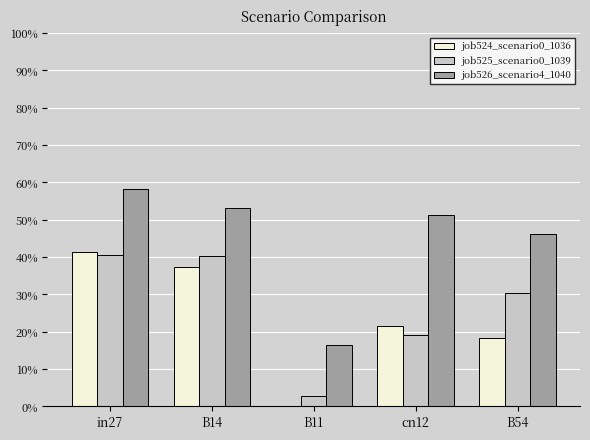

What is the label of the 5th bar from the left?

B54